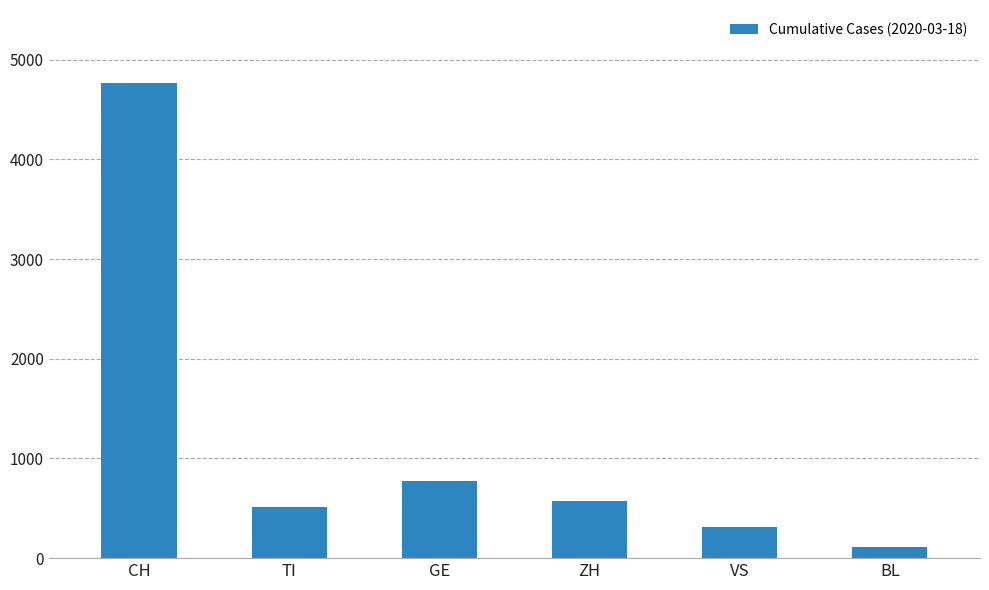

Reading left to right, extract all data points from this chart.

4767	511	778	569	312	116